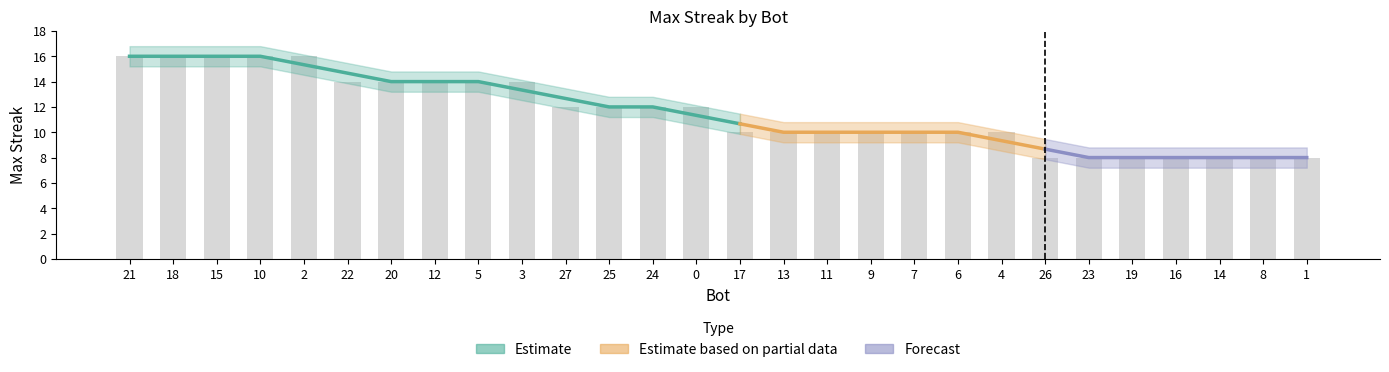

The chart shows a value of 14 at 22. True or false?

True